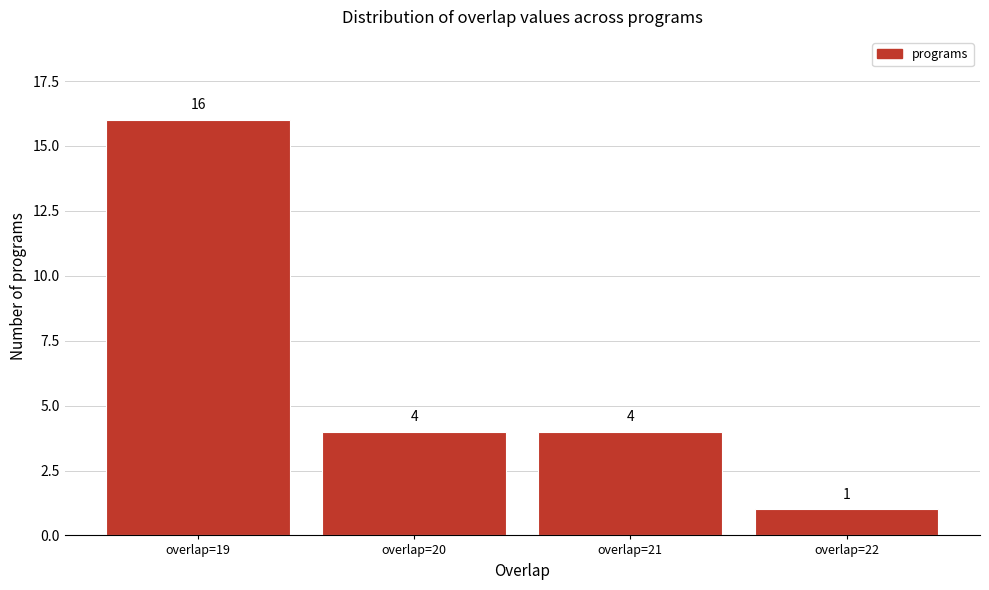

Which range on the x-axis has the tallest bar?

18.5 to 19.5